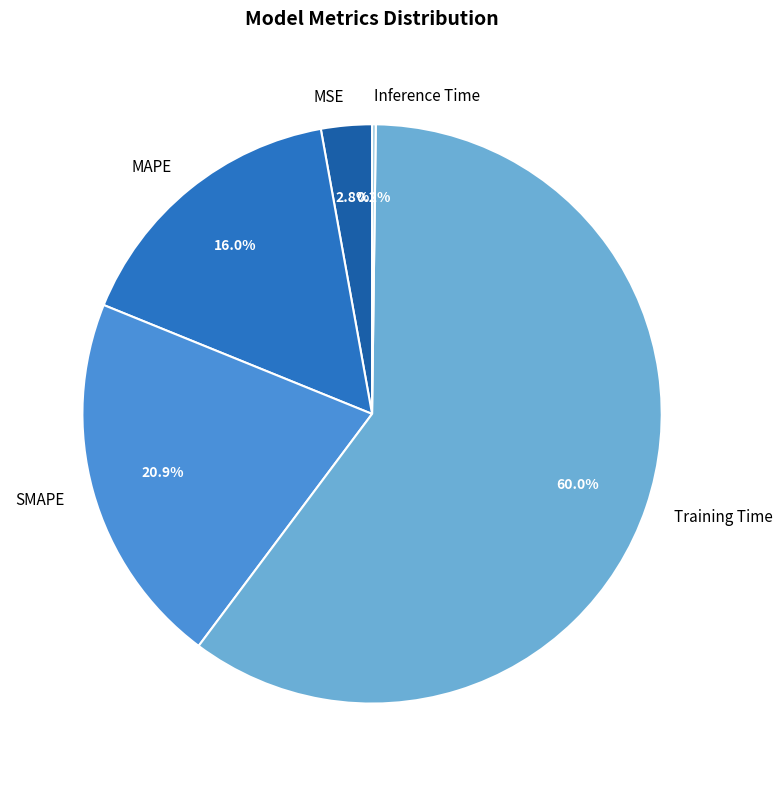

The SMAPE slice represents 21% of the pie. True or false?

True